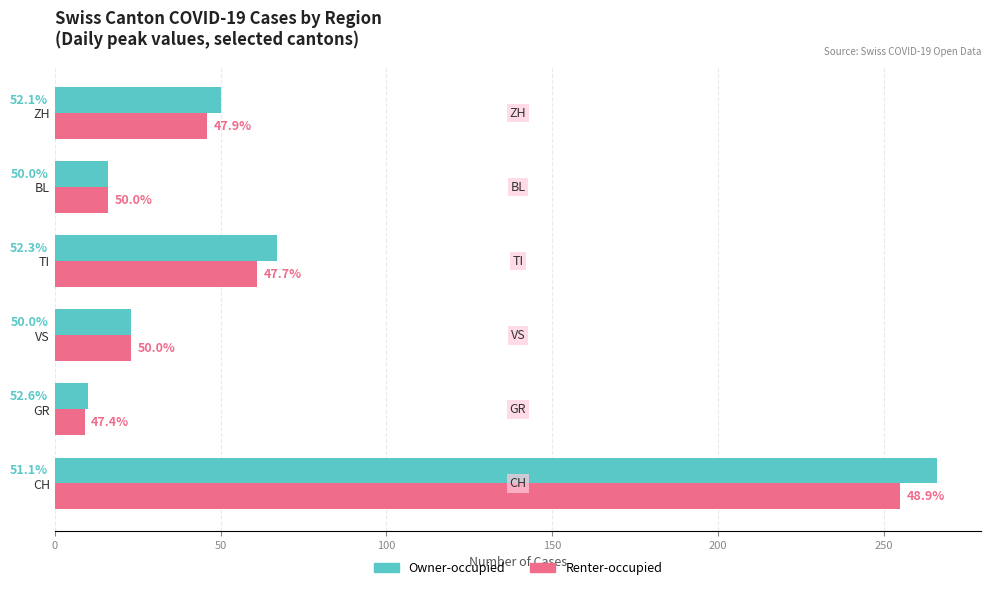

Which series has the largest total across all categories?

Owner-occupied